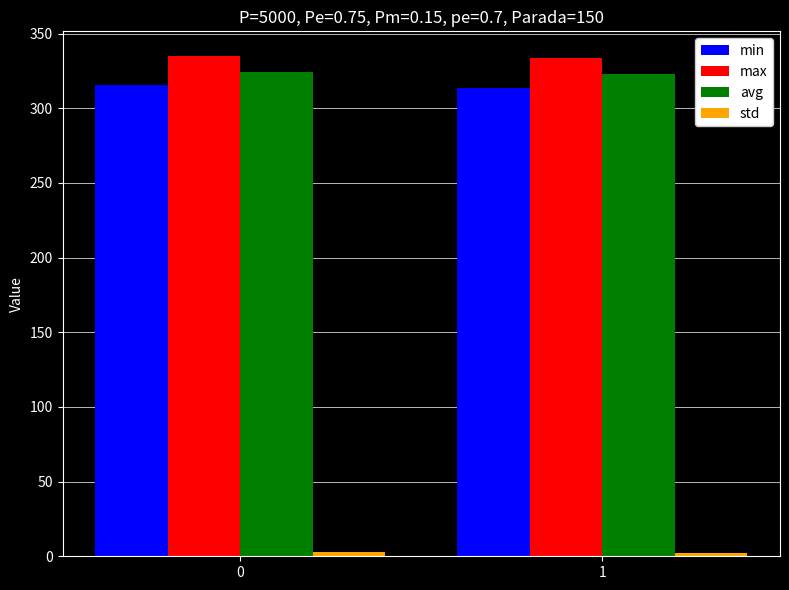

The value of max at 0 is 334.7. True or false?

True